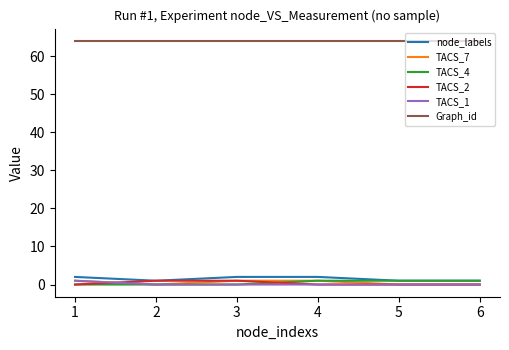

What is the spread (max minus min) of values at 5?

64